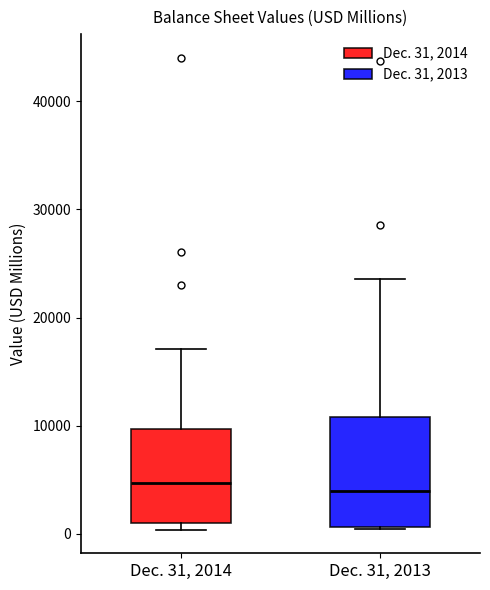

Reading left to right, transcribe this box plot: for each box, give where its median line is, the range the box spans, and where its two whiskers end, as read against the y-axis. The values are not printed on the chart, so give them approximately, as read against the axis.

Dec. 31, 2014: median 5000, box 1000 to 10000, whiskers 0 to 17000
Dec. 31, 2013: median 4000, box 1000 to 11000, whiskers 0 to 24000